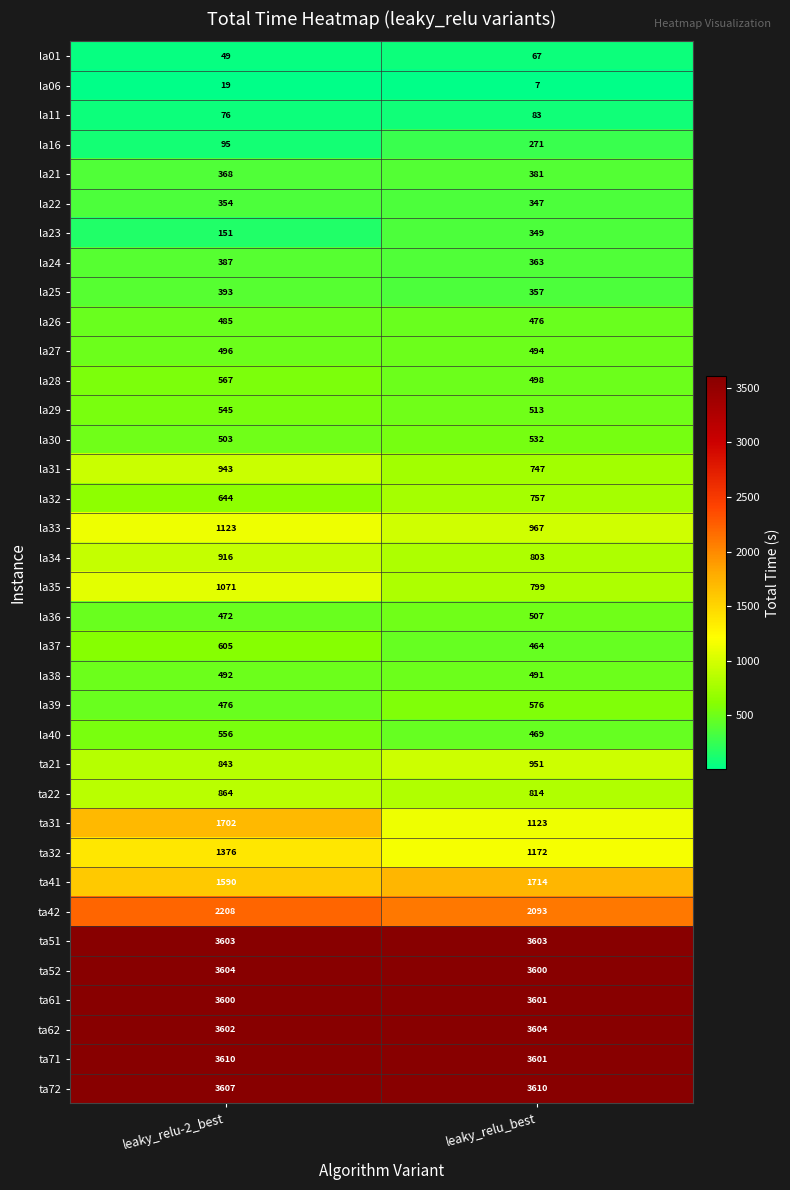

What is the smallest value displayed?

7